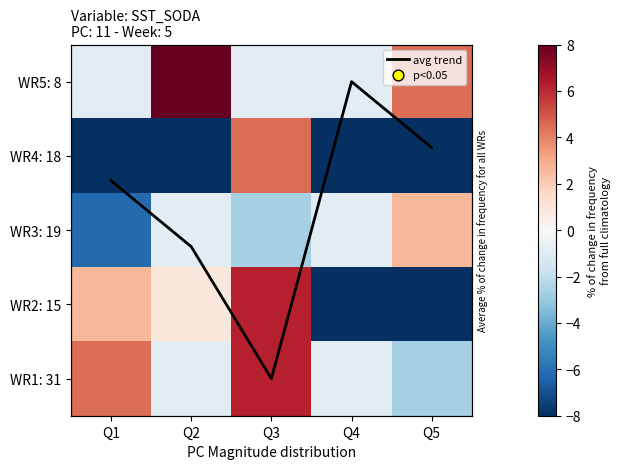

What is the difference between the maximum and minimum values in the WR3: 19 series?

8.9